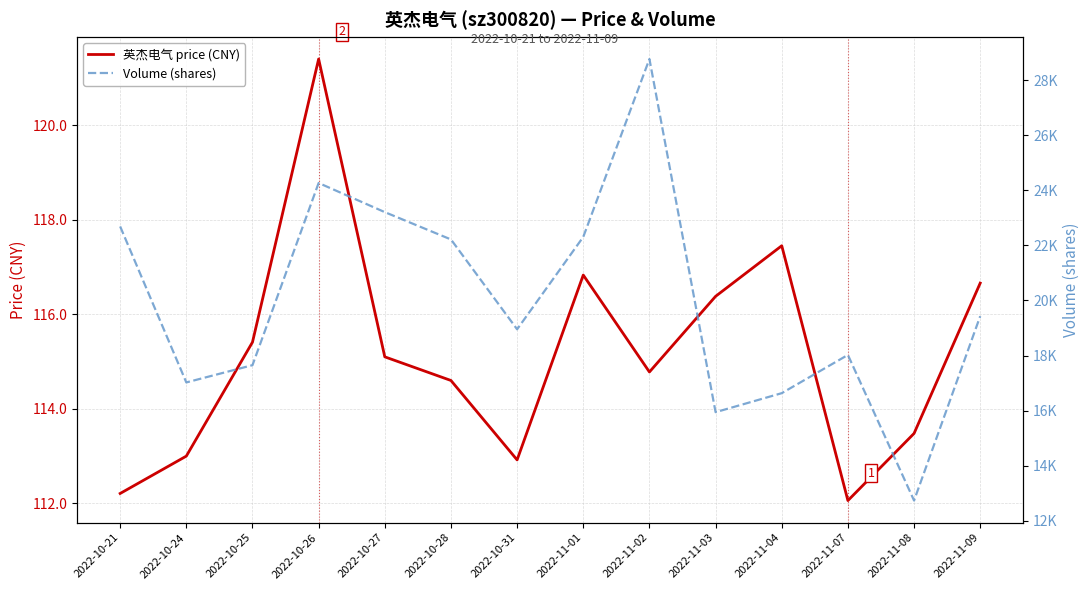

What is the minimum value for 英杰电气 price (CNY)?

112.1